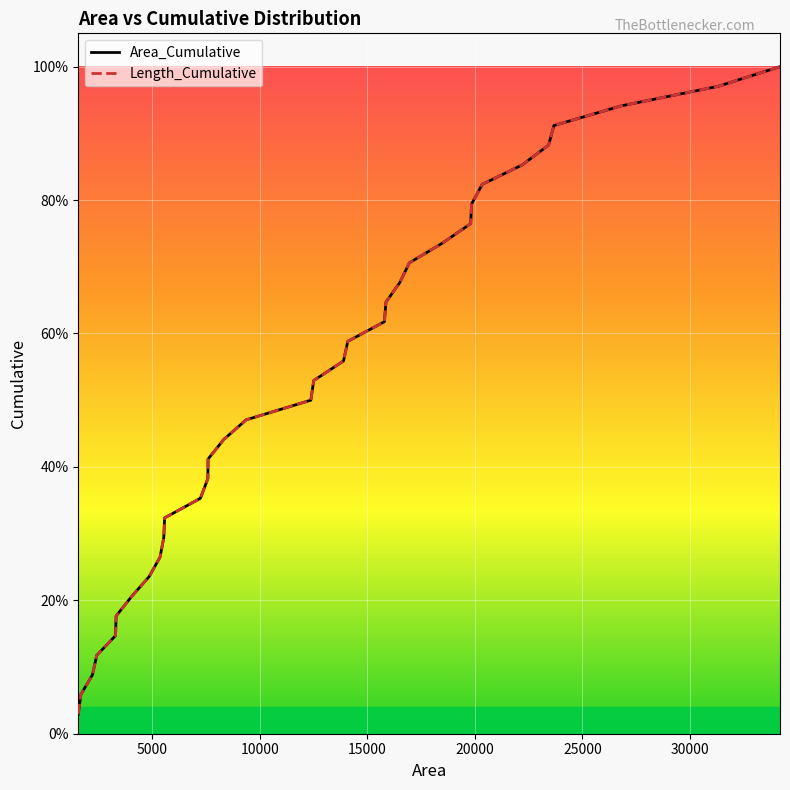

How many lines are shown in the chart?

2